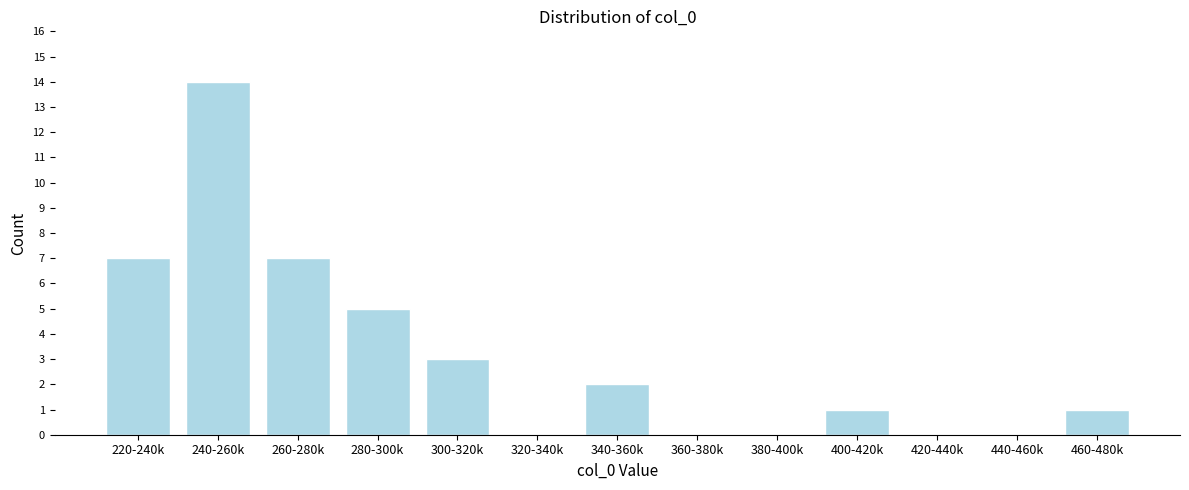

Reading left to right, transcribe all the data shown in this chart.

220-240k=7	240-260k=14	260-280k=7	280-300k=5	300-320k=3	320-340k=0	340-360k=2	360-380k=0	380-400k=0	400-420k=1	420-440k=0	440-460k=0	460-480k=1